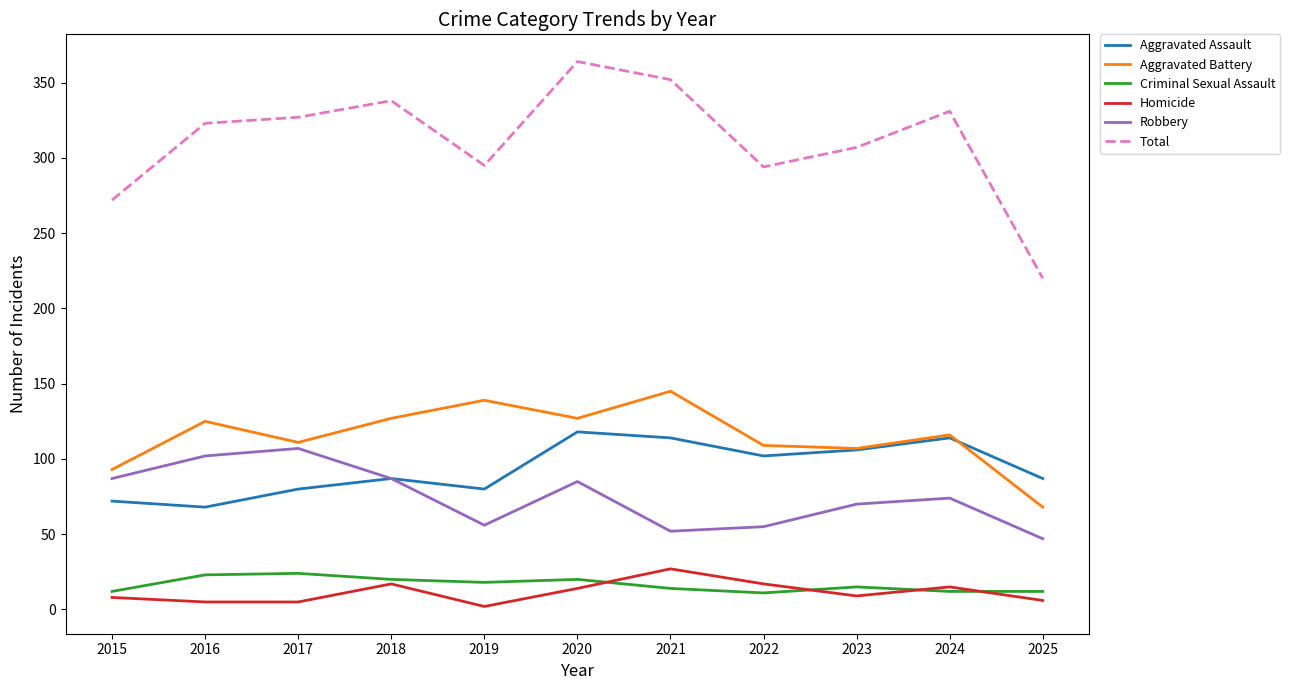

At 2016, list the series in order from smallest to largest.

Homicide, Criminal Sexual Assault, Aggravated Assault, Robbery, Aggravated Battery, Total